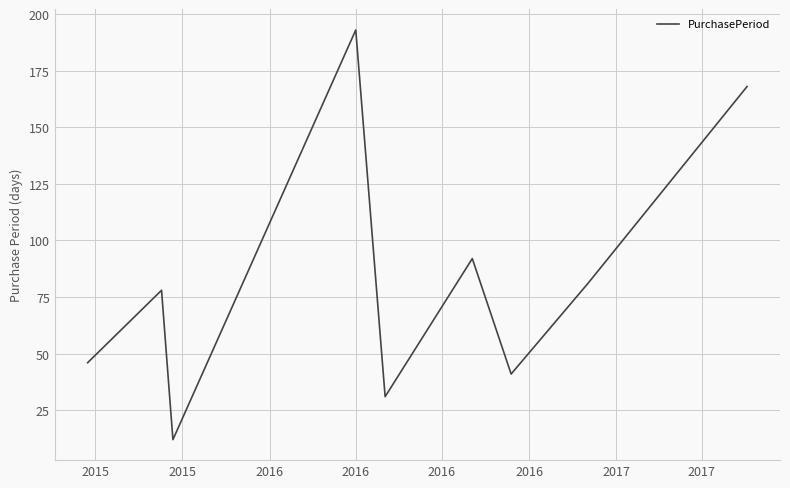

What is the smallest value displayed?

12